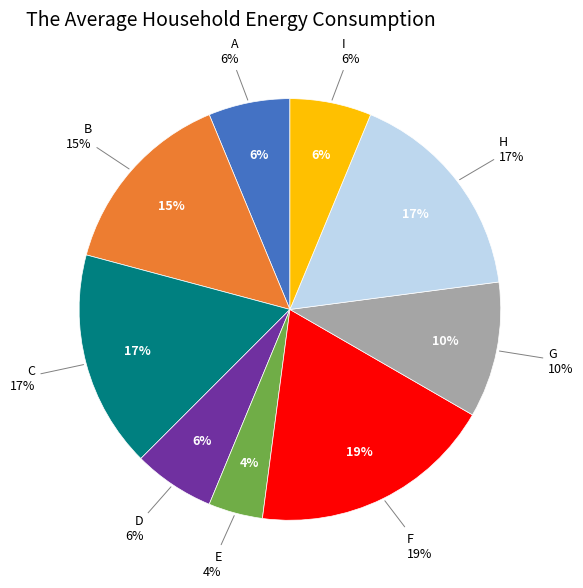

True or false: F accounts for 19% of the total.

True